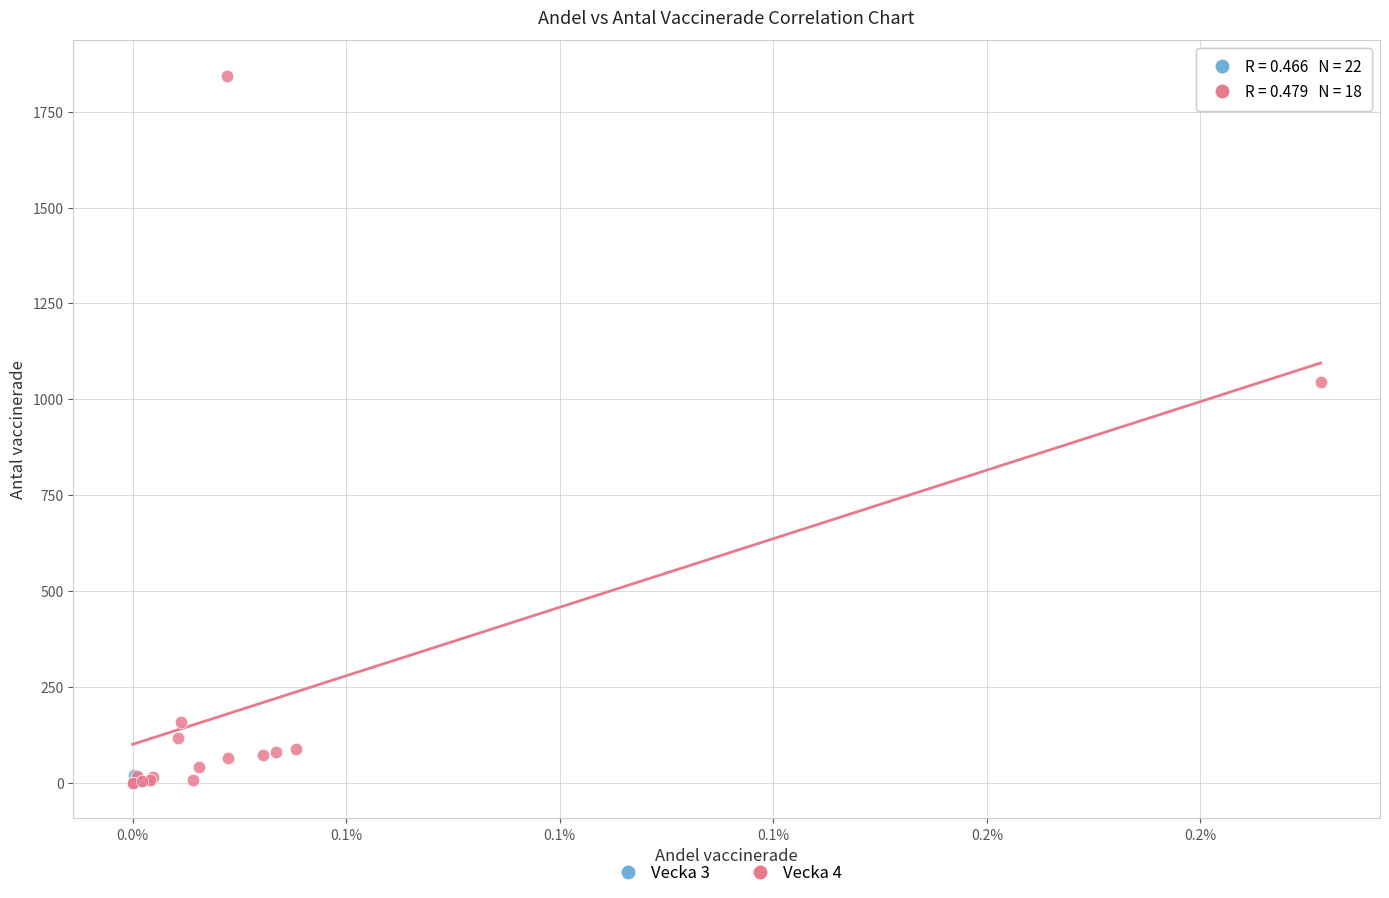

What are all the series names shown in the legend?

Vecka 3, Vecka 4